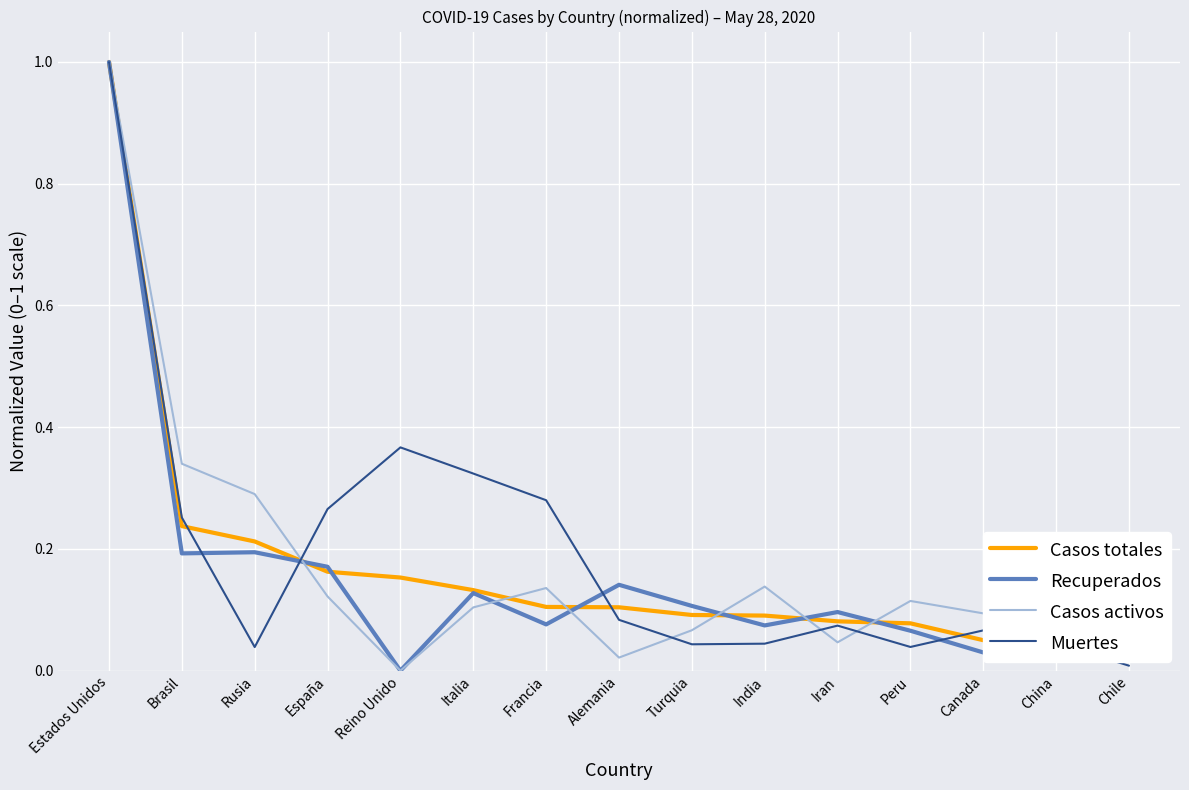

What are all the series names shown in the legend?

Casos totales, Recuperados, Casos activos, Muertes